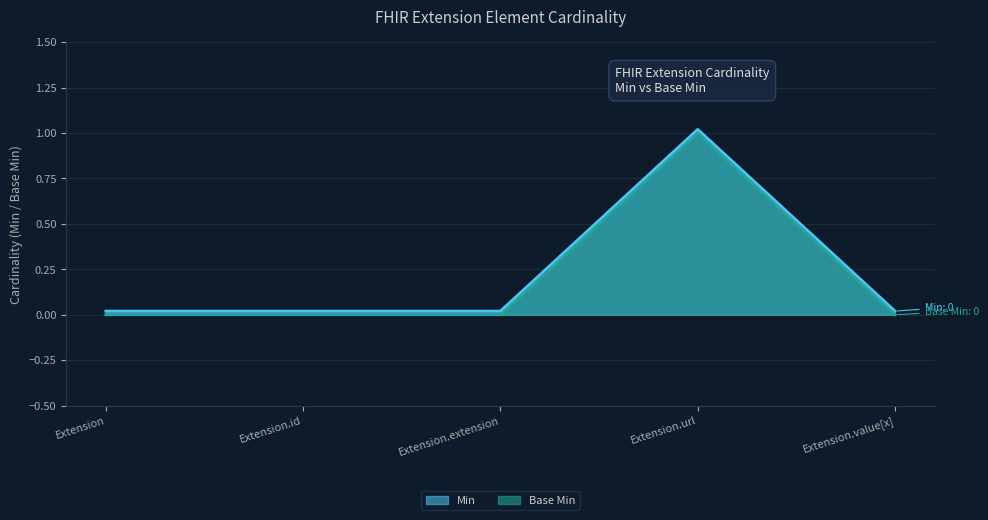

Which has a higher value, Extension.url or Extension.value[x]?

Extension.url